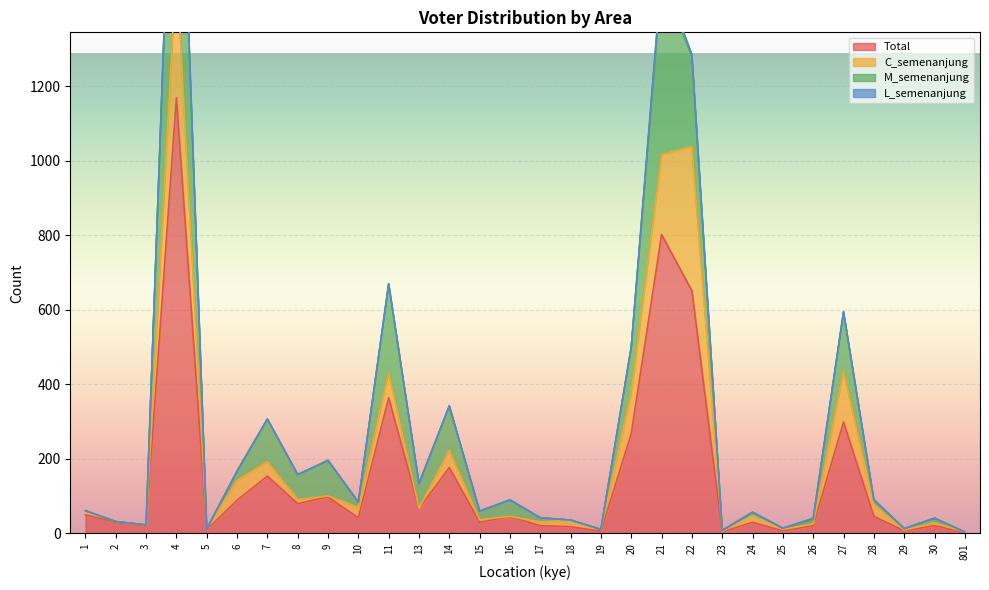

How many values in the M_semenanjung series are below 14?

15